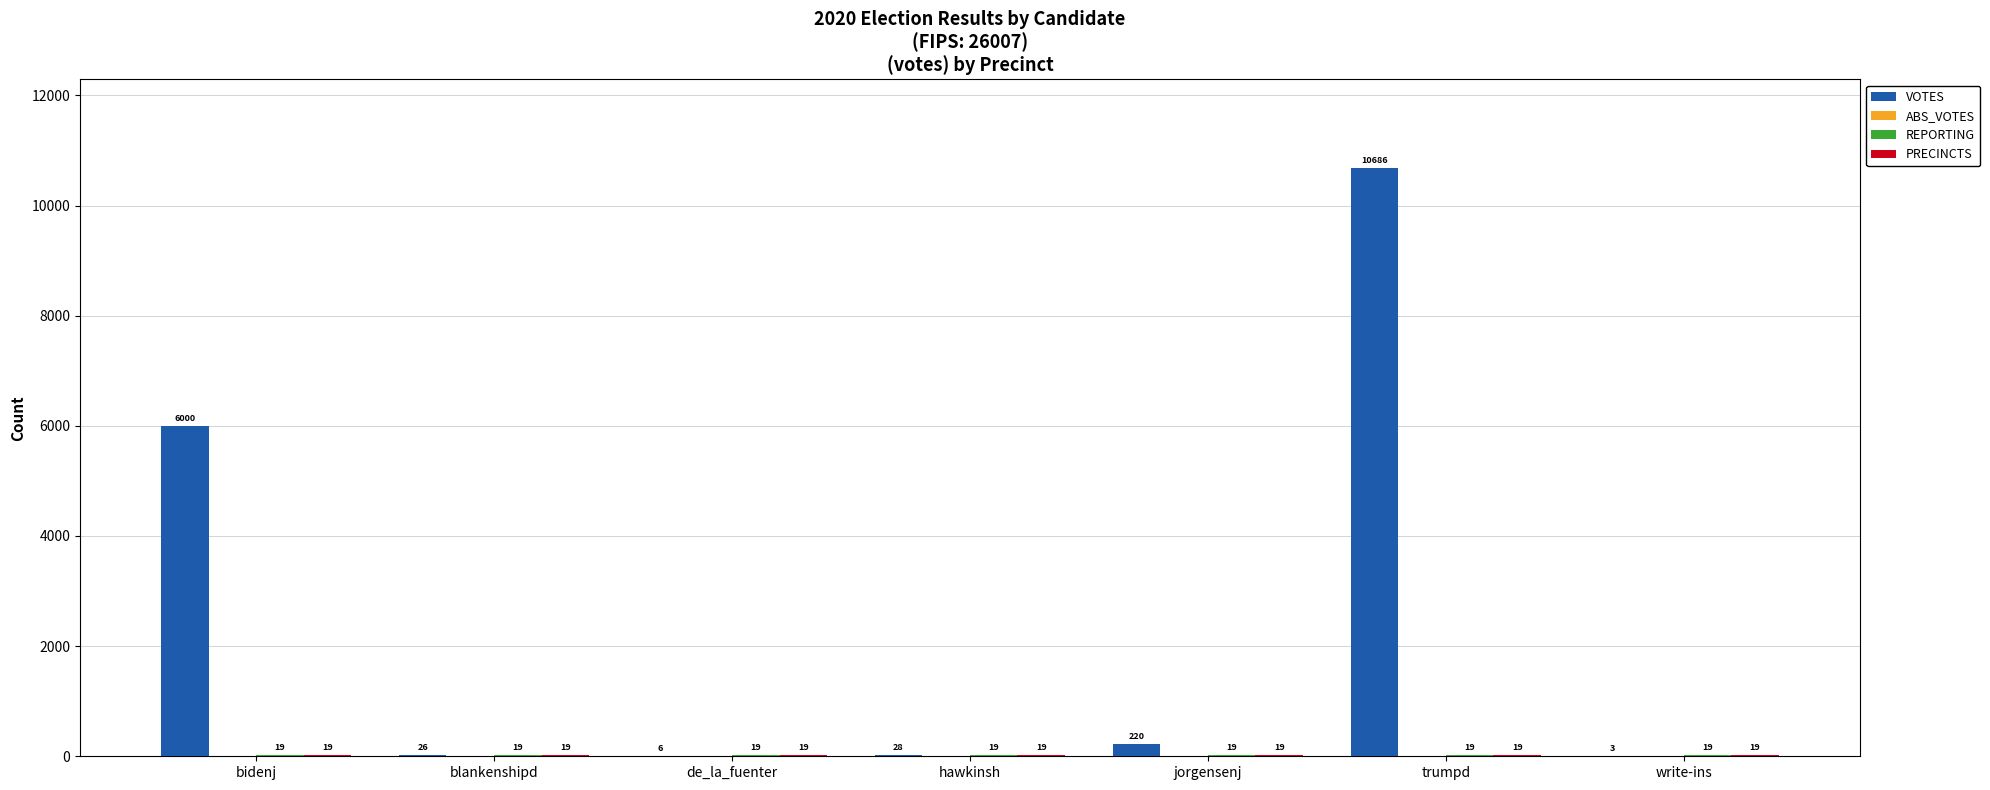

Read the VOTES value at hawkinsh.

28